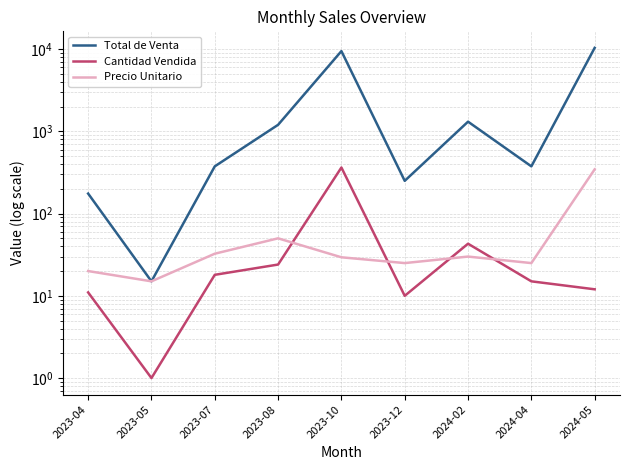

The value of Cantidad Vendida at 2024-02 is 56.8. True or false?

False